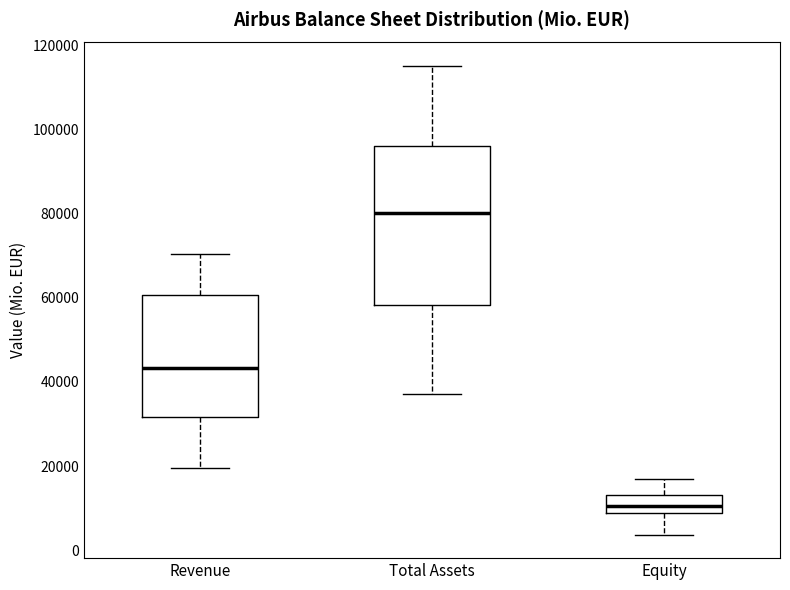

Where does the upper whisker of the box for Revenue end on the y-axis? The values are not printed on the chart, so give them approximately, as read against the axis.

70000